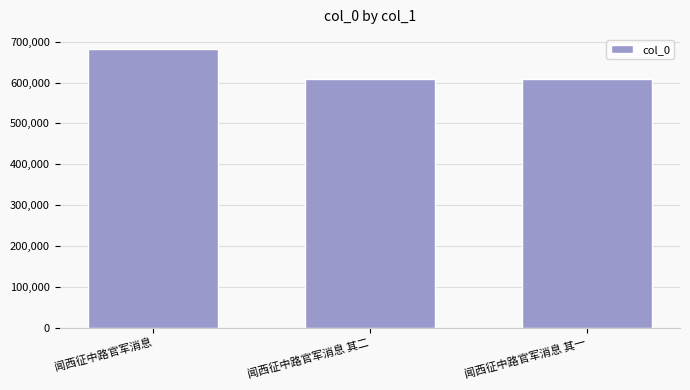

What is the value of the 2nd bar from the left?

608411